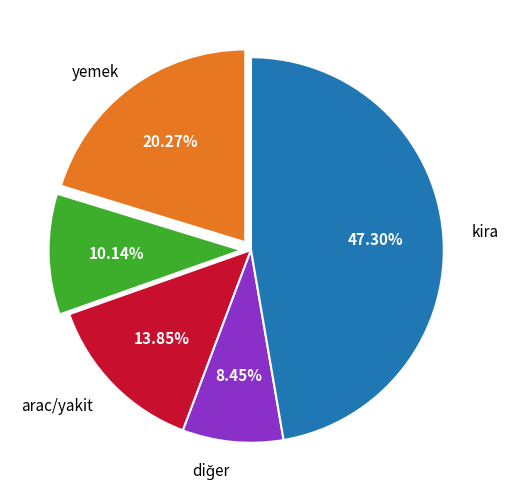

Does any single category account for the majority?

No